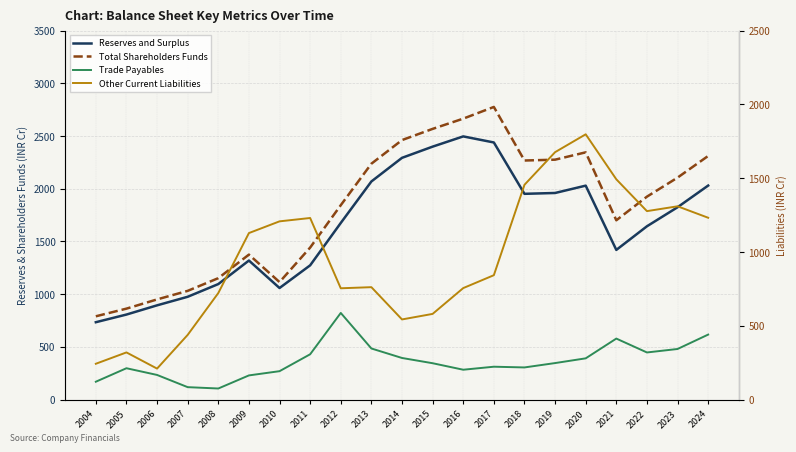

True or false: Trade Payables and Other Current Liabilities cross at least once.

False